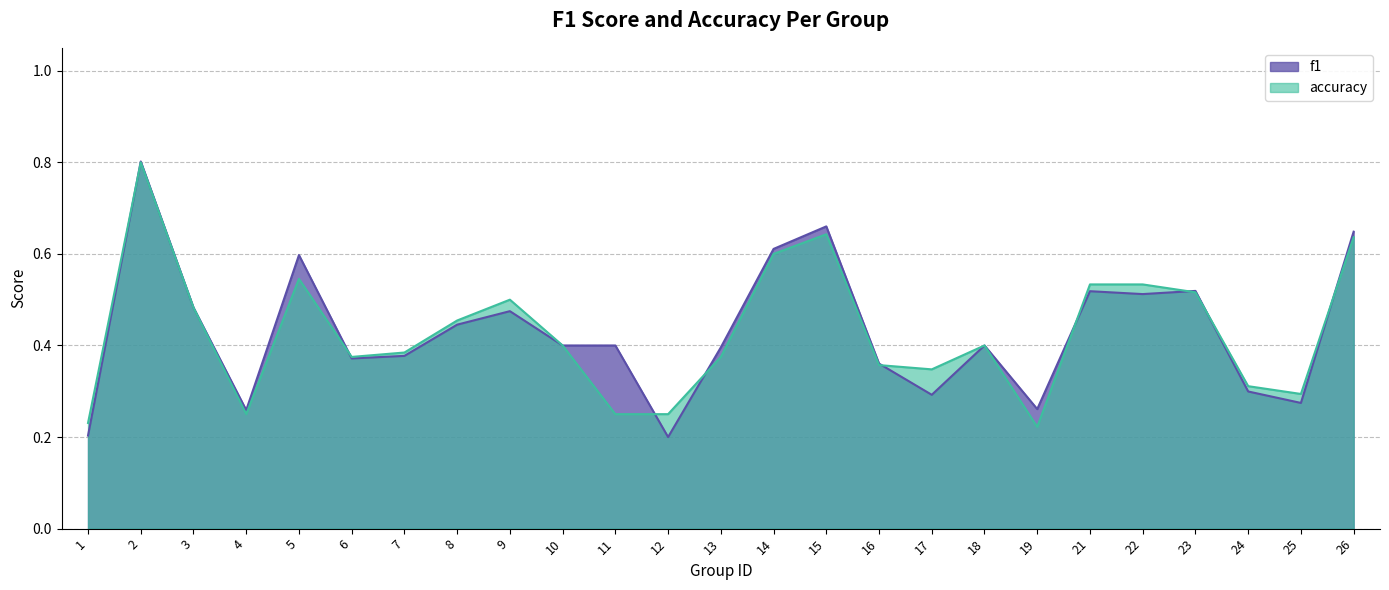

Reading left to right, list all the values displayed in this chart.

f1: 1=0.2	2=0.8	3=0.5	4=0.3	5=0.6	6=0.4	7=0.4	8=0.4	9=0.5	10=0.4	11=0.4	12=0.2	13=0.4	14=0.6	15=0.7	16=0.4	17=0.3	18=0.4	19=0.3	21=0.5	22=0.5	23=0.5	24=0.3	25=0.3	26=0.6
accuracy: 1=0.2	2=0.8	3=0.5	4=0.2	5=0.5	6=0.4	7=0.4	8=0.5	9=0.5	10=0.4	11=0.2	12=0.2	13=0.4	14=0.6	15=0.6	16=0.4	17=0.3	18=0.4	19=0.2	21=0.5	22=0.5	23=0.5	24=0.3	25=0.3	26=0.6